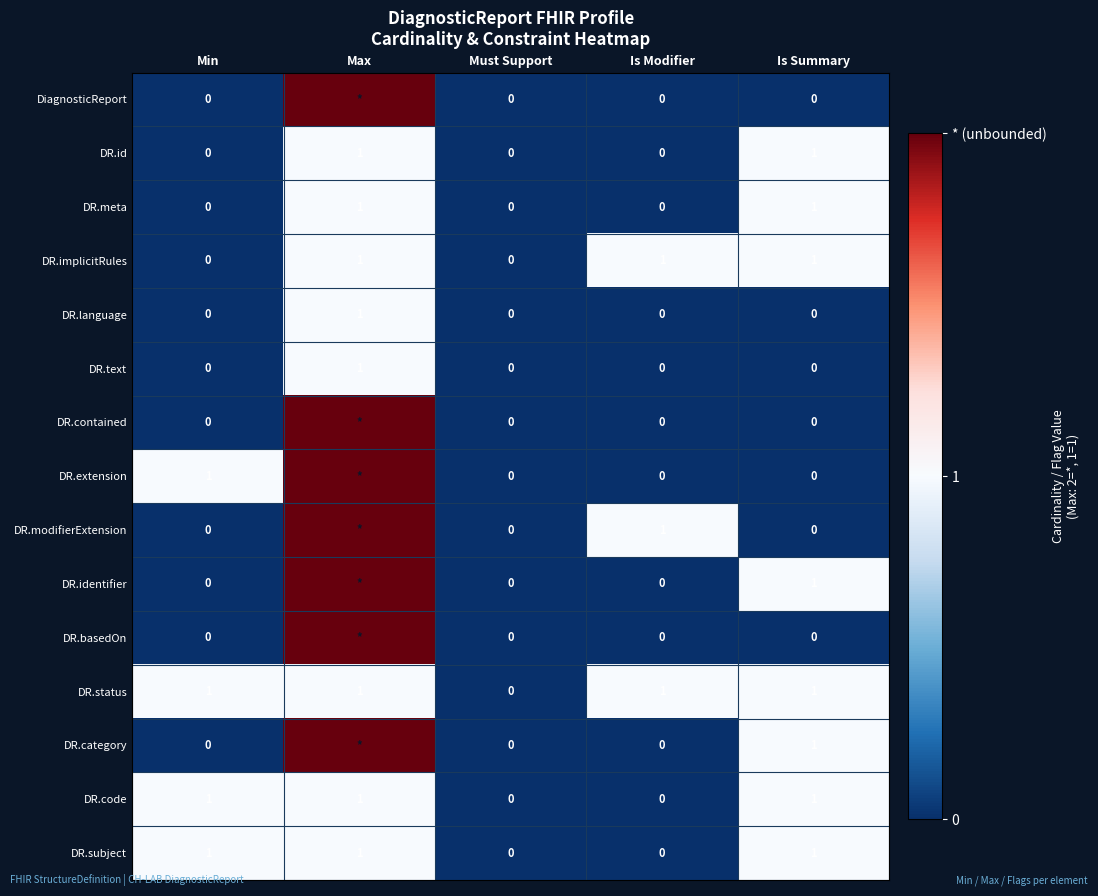

Count the DR.implicitRules values in the range 0 to 1.

5